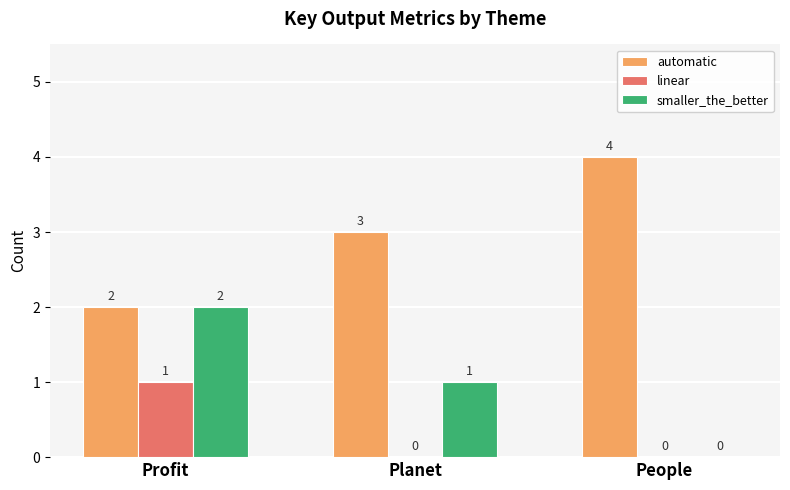

Is the value of smaller_the_better at Planet greater than the value of automatic at Profit?

No